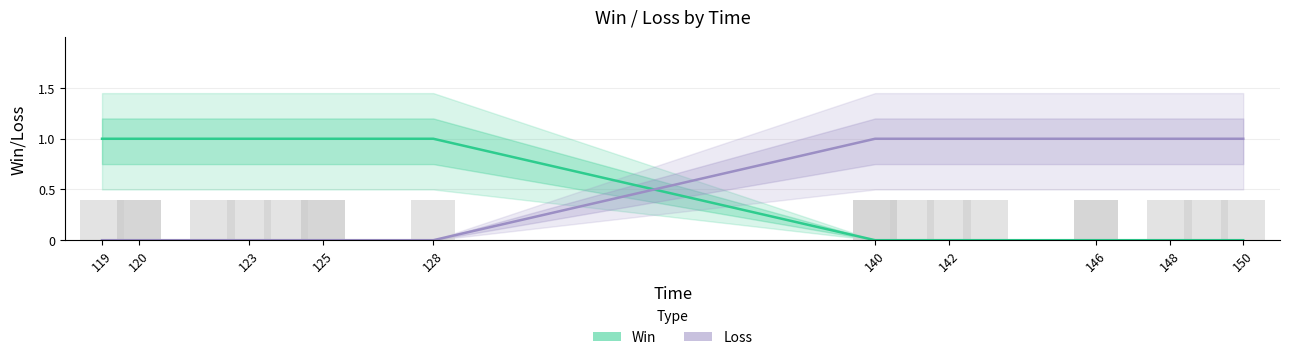

Rank the series by their maximum value, from lowest to highest.

Win, Loss